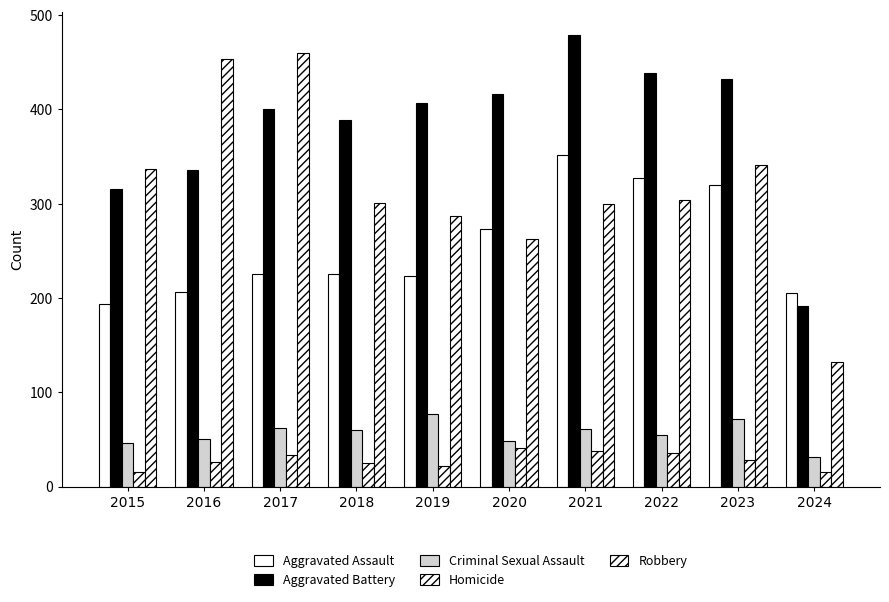

How many bars are there in each group?

5